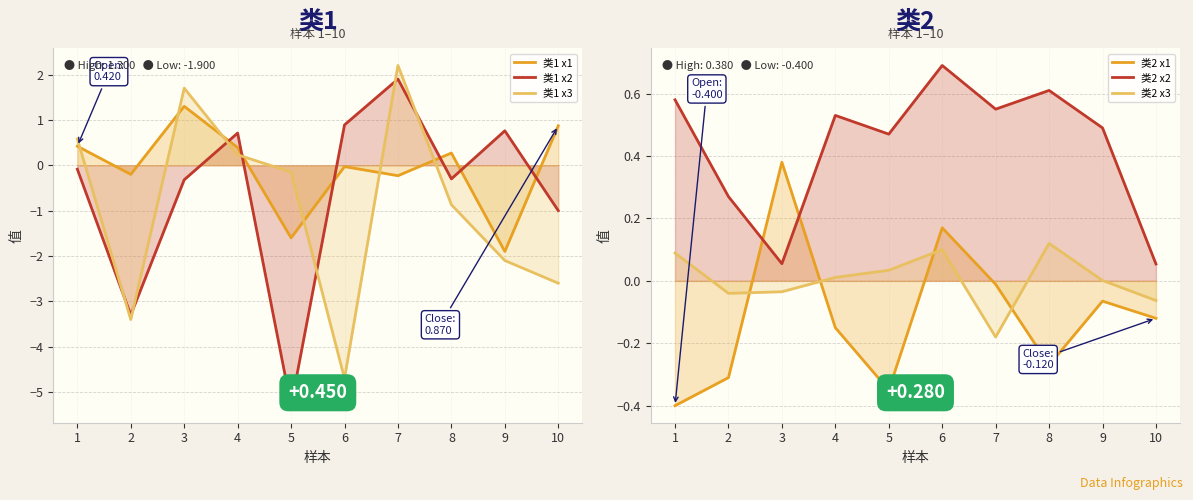

Is the value of 类2 x1 at 2 greater than the value of 类2 x3 at 2?

No